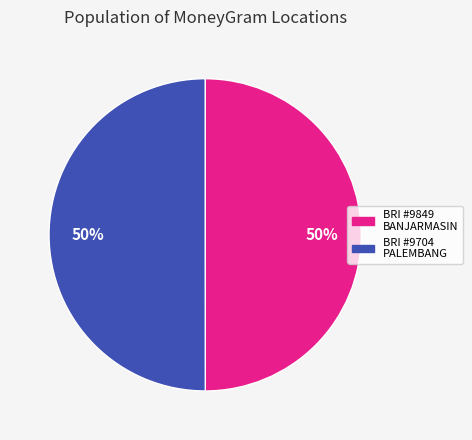

To the nearest percent, what is the average slice percentage?

50%